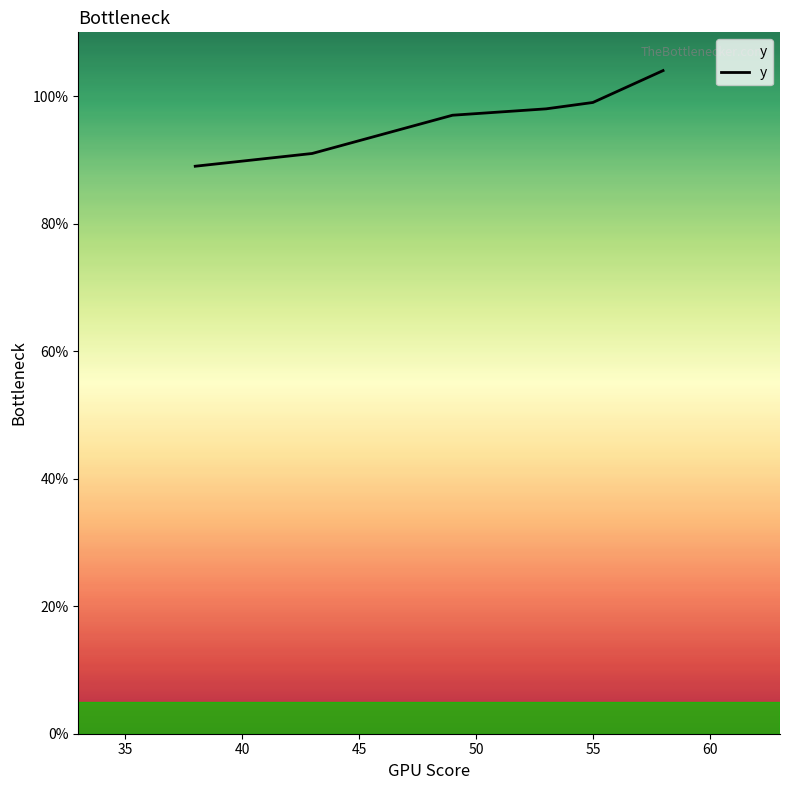

How many values are below 98?

3